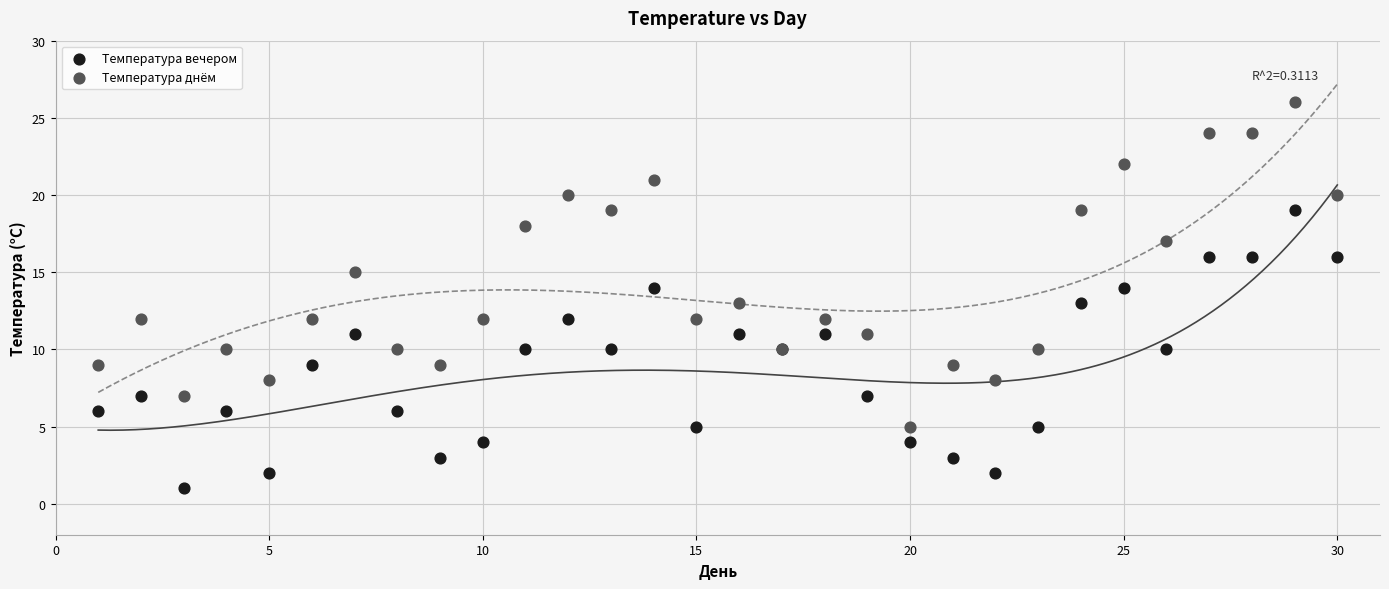

What are all the series names shown in the legend?

Температура вечером, Температура днём